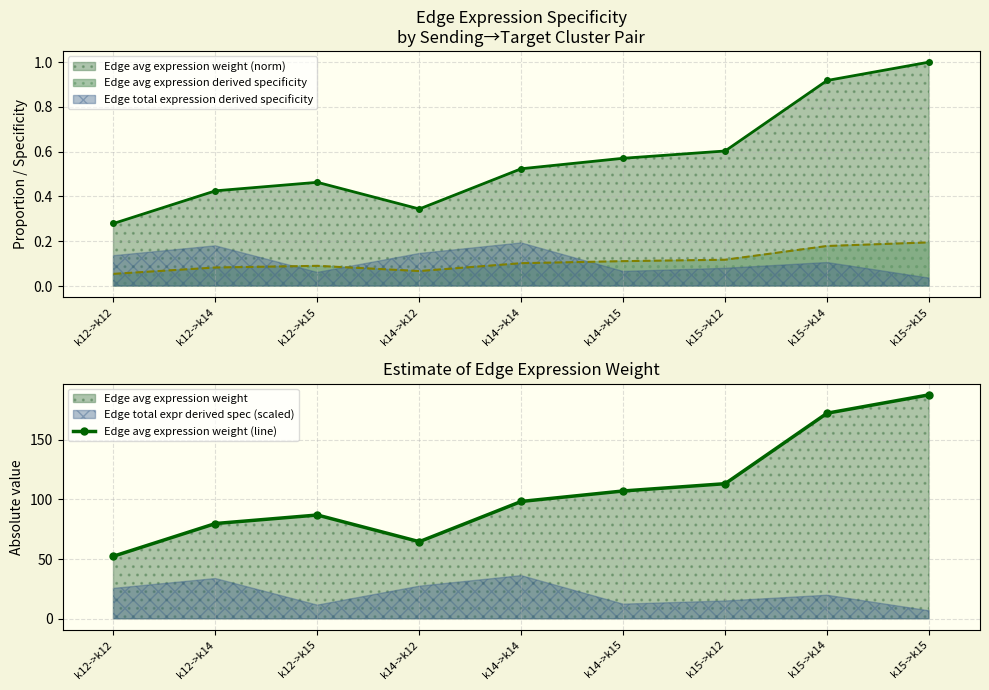

True or false: Edge avg expression weight (norm) and Edge avg expression derived specificity cross at least once.

False